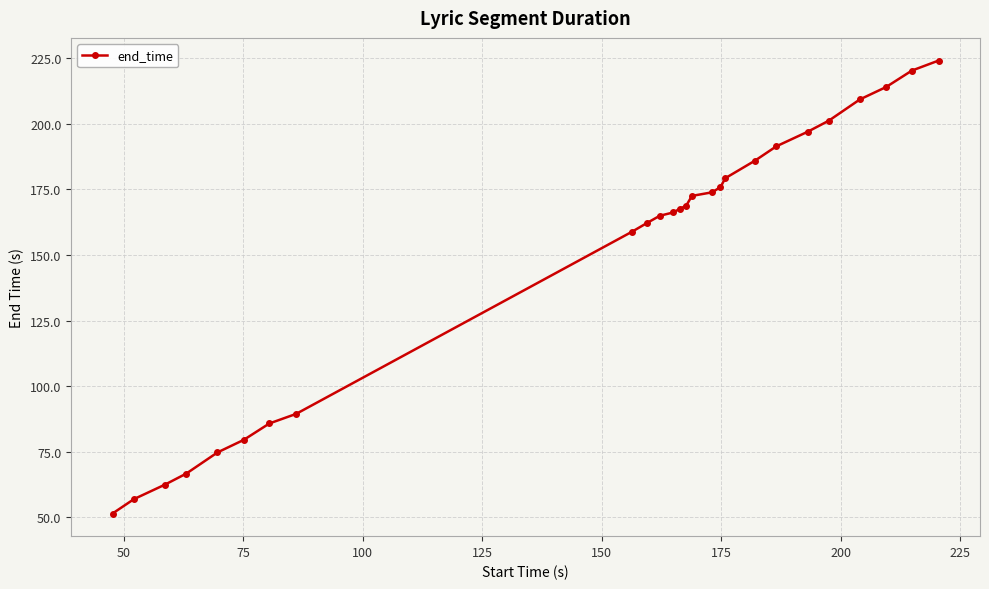

What is the maximum value shown in the chart?

224.1